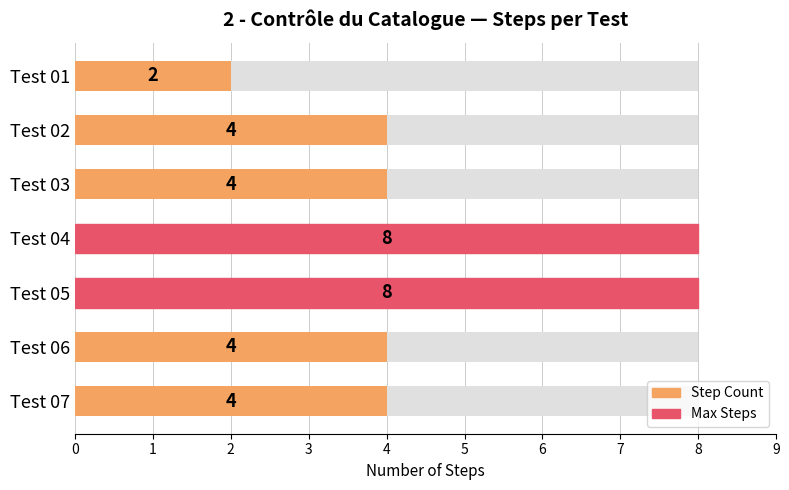

What is the value of the 5th bar from the left?

8